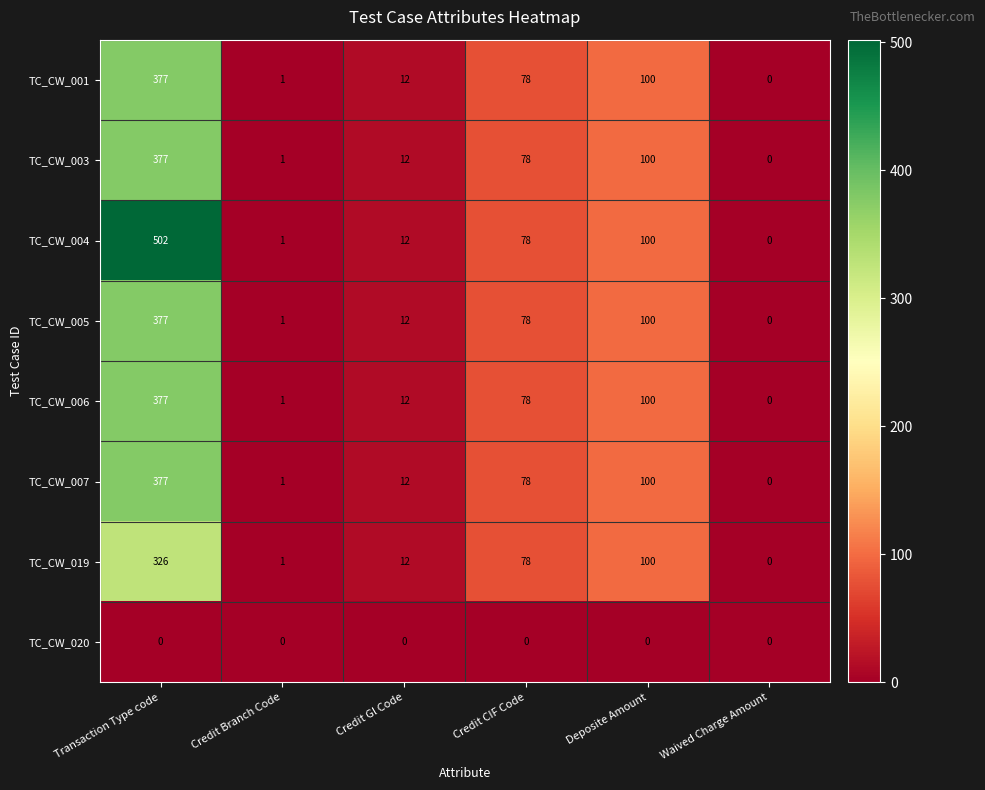

Which series has the largest total across all categories?

TC_CW_004